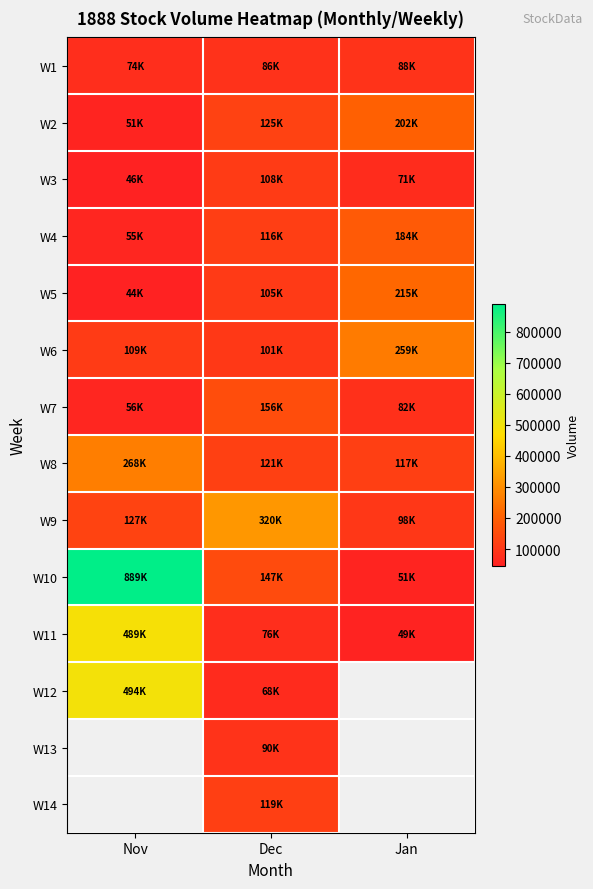

What is the highest value of the W9 series?

320700.0